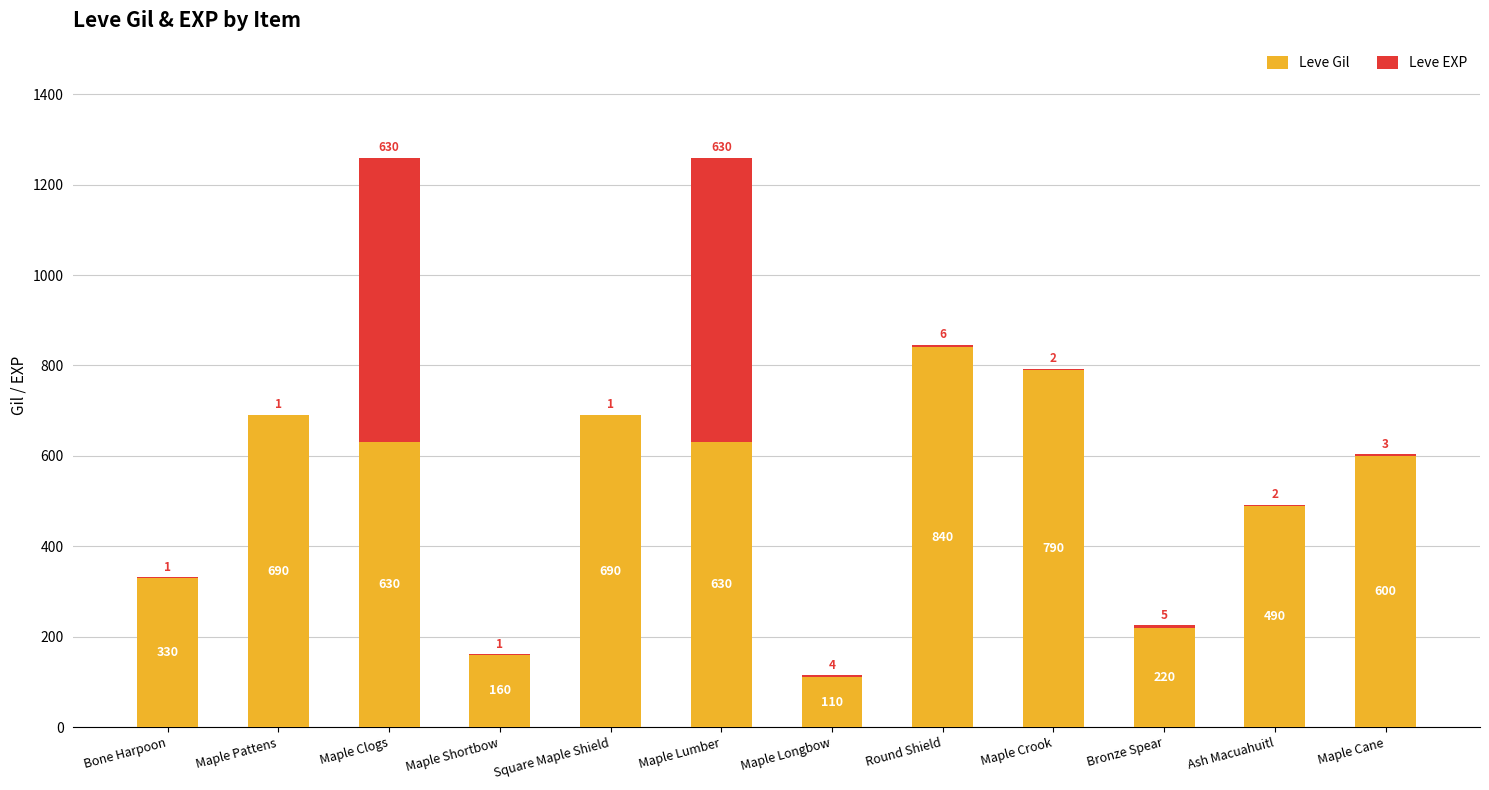

Count the number of categories in the chart.

12